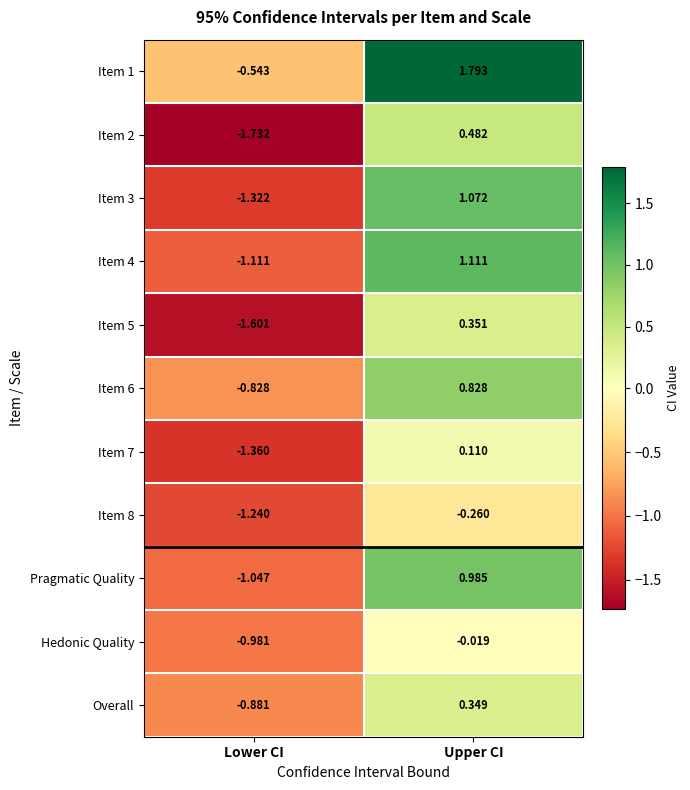

List the labels in order of Item 4 value, largest first.

Upper CI, Lower CI